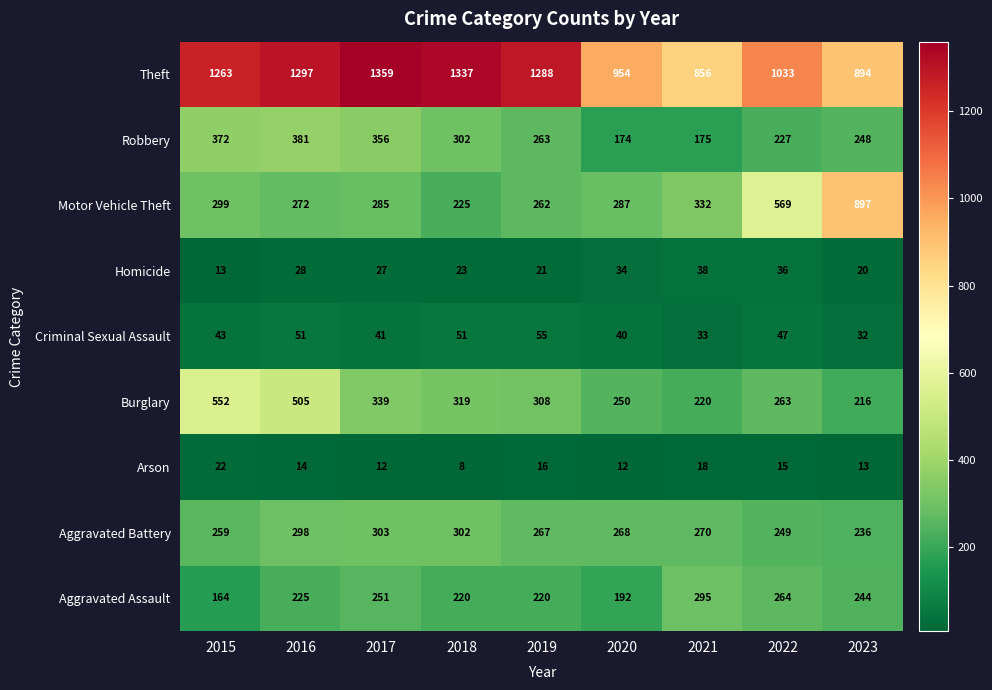

What is the smallest value displayed?

8